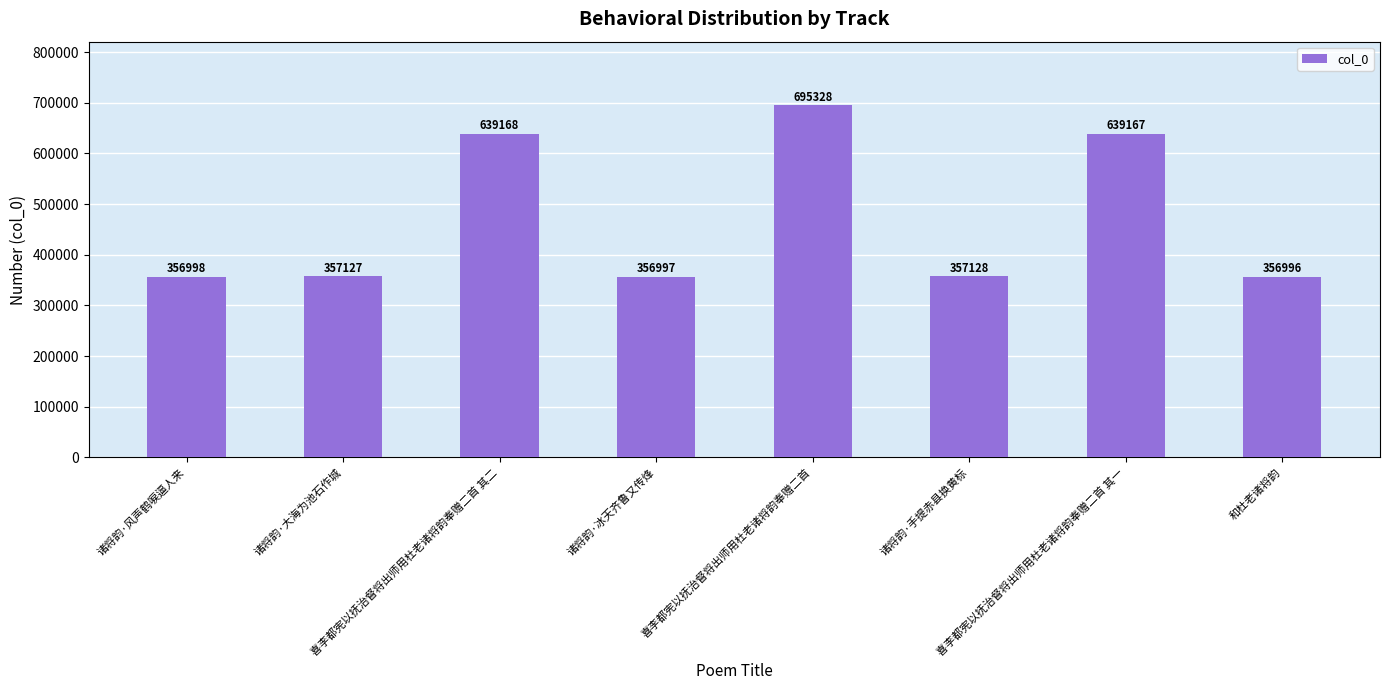

What position from the left is 诸将韵·手提赤县换黄标?

6